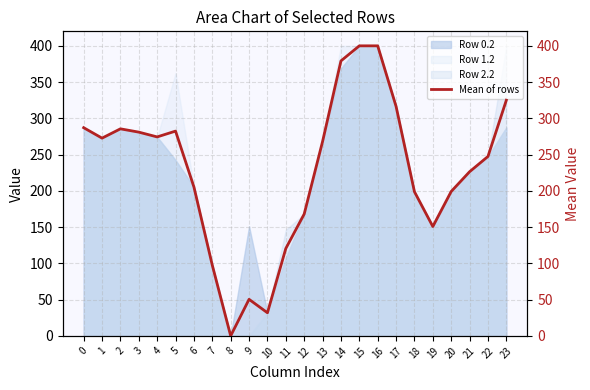

Where is the first local maximum?

2